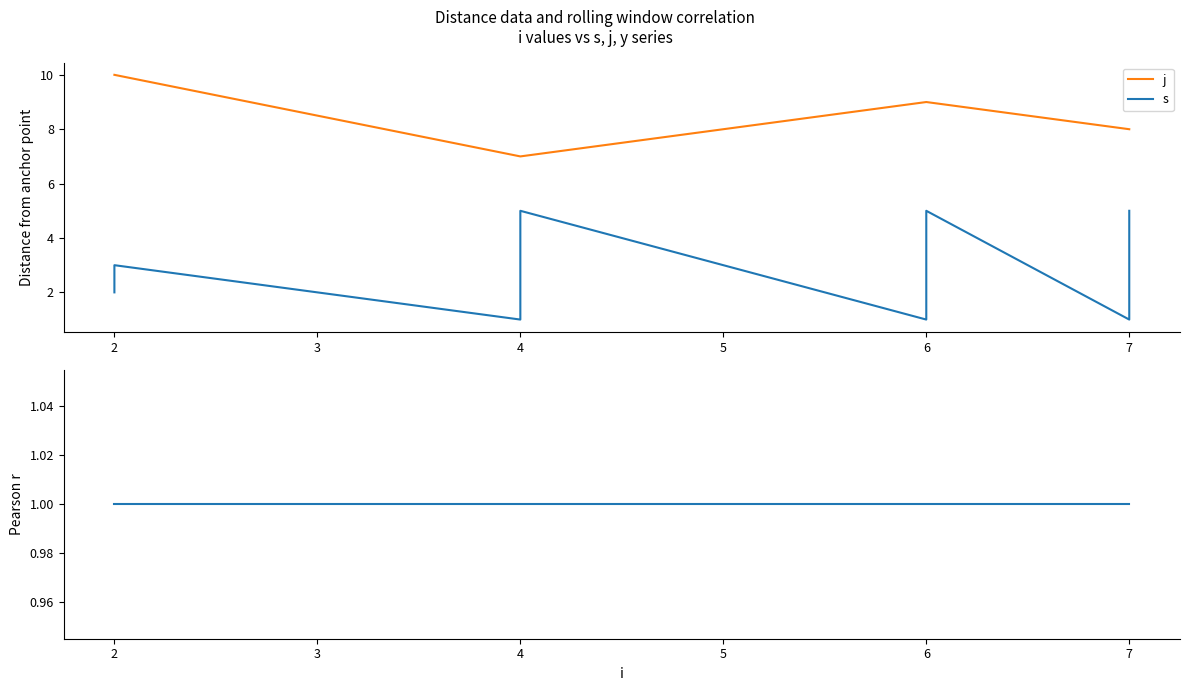

What is the total value across all series at 4?

9